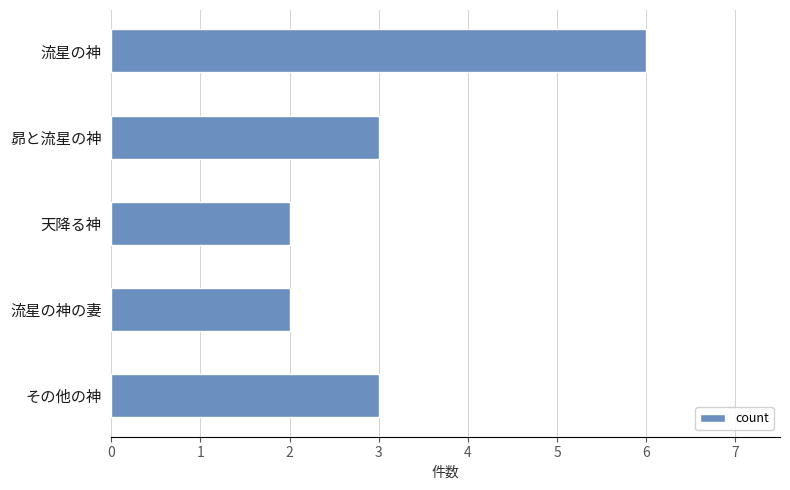

Count the number of categories in the chart.

5